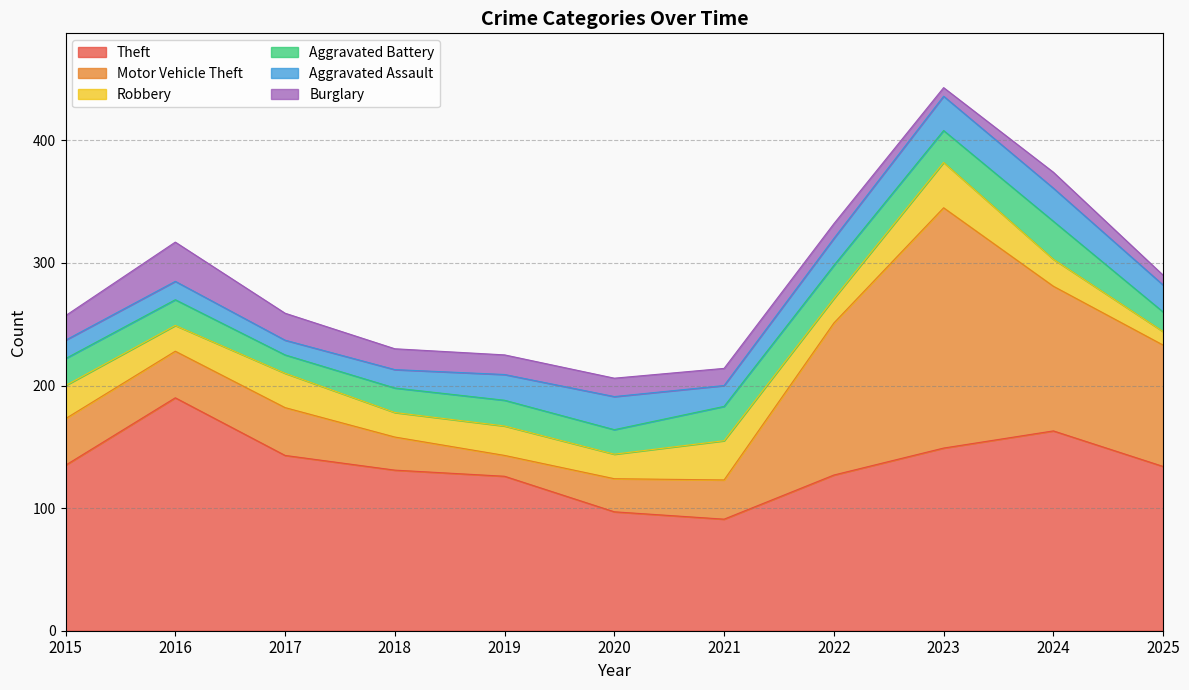

At 2019, list the series in order from largest to smallest.

Theft, Robbery, Aggravated Battery, Aggravated Assault, Motor Vehicle Theft, Burglary